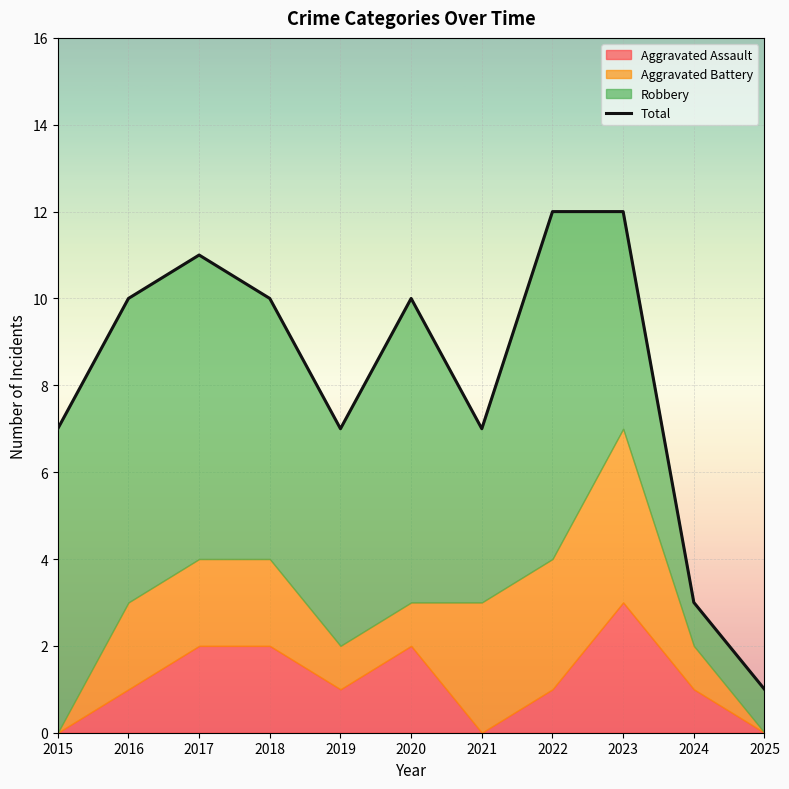

Which label corresponds to the smallest value in the chart?

2025